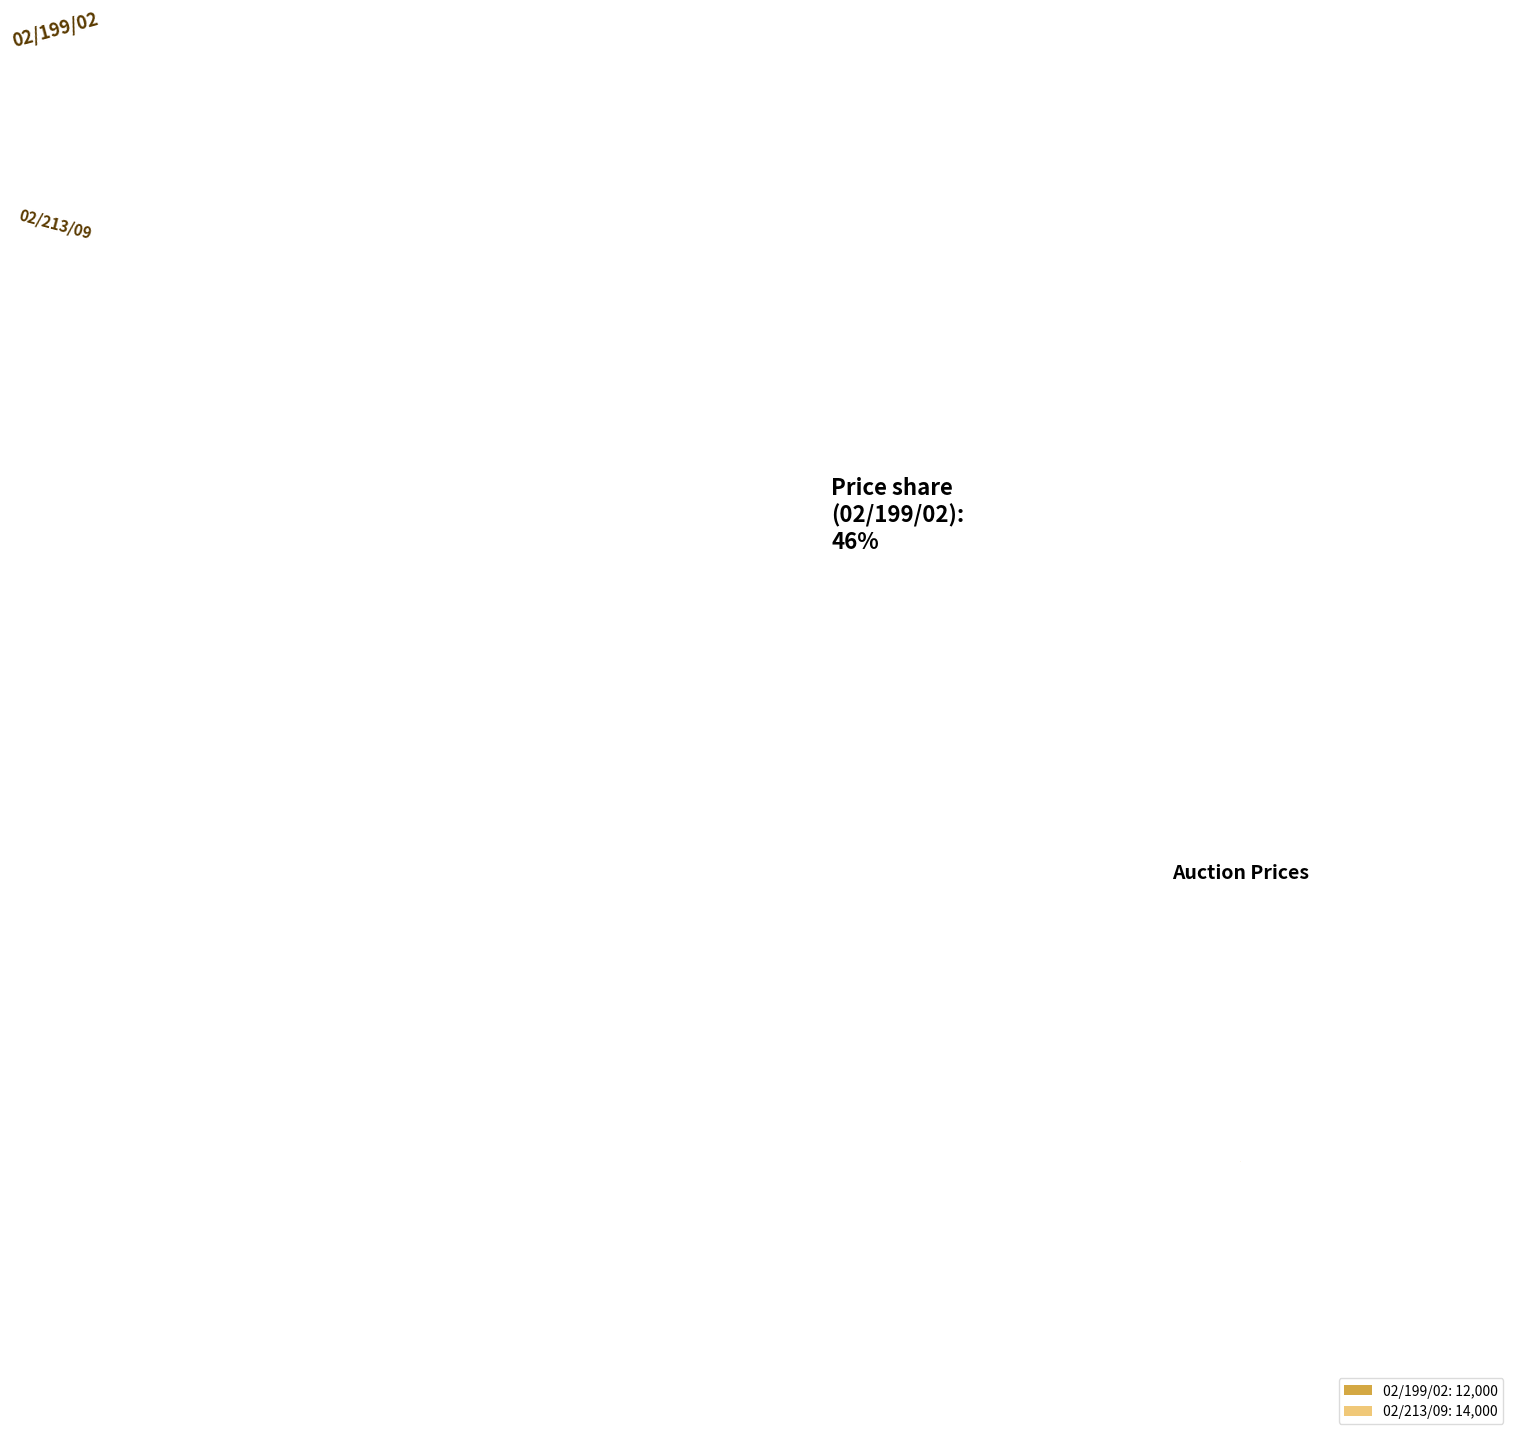

What portion of the pie excludes 02/199/02?

53.8%